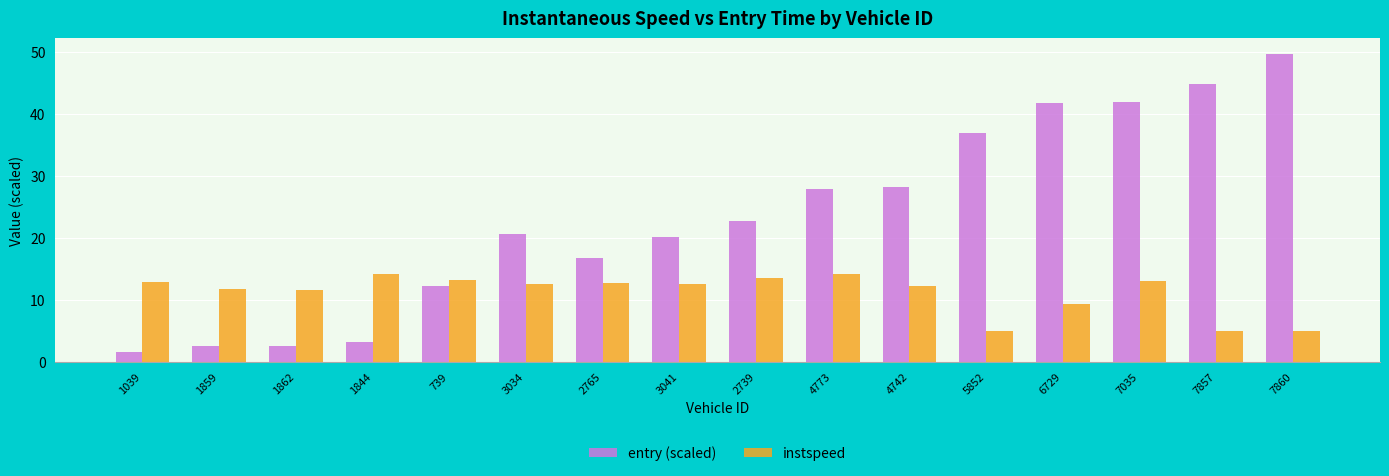

Is it true that entry (scaled) equals 22.7 at 2739?

True